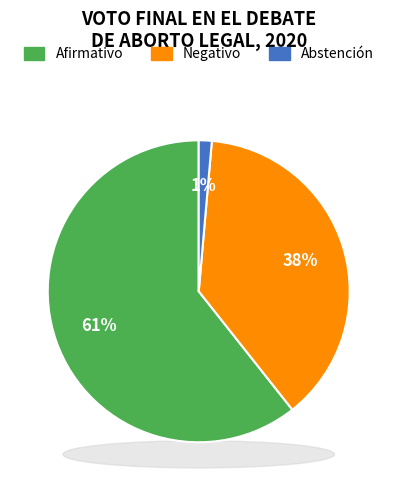

Between Abstención and Afirmativo, which is larger?

Afirmativo